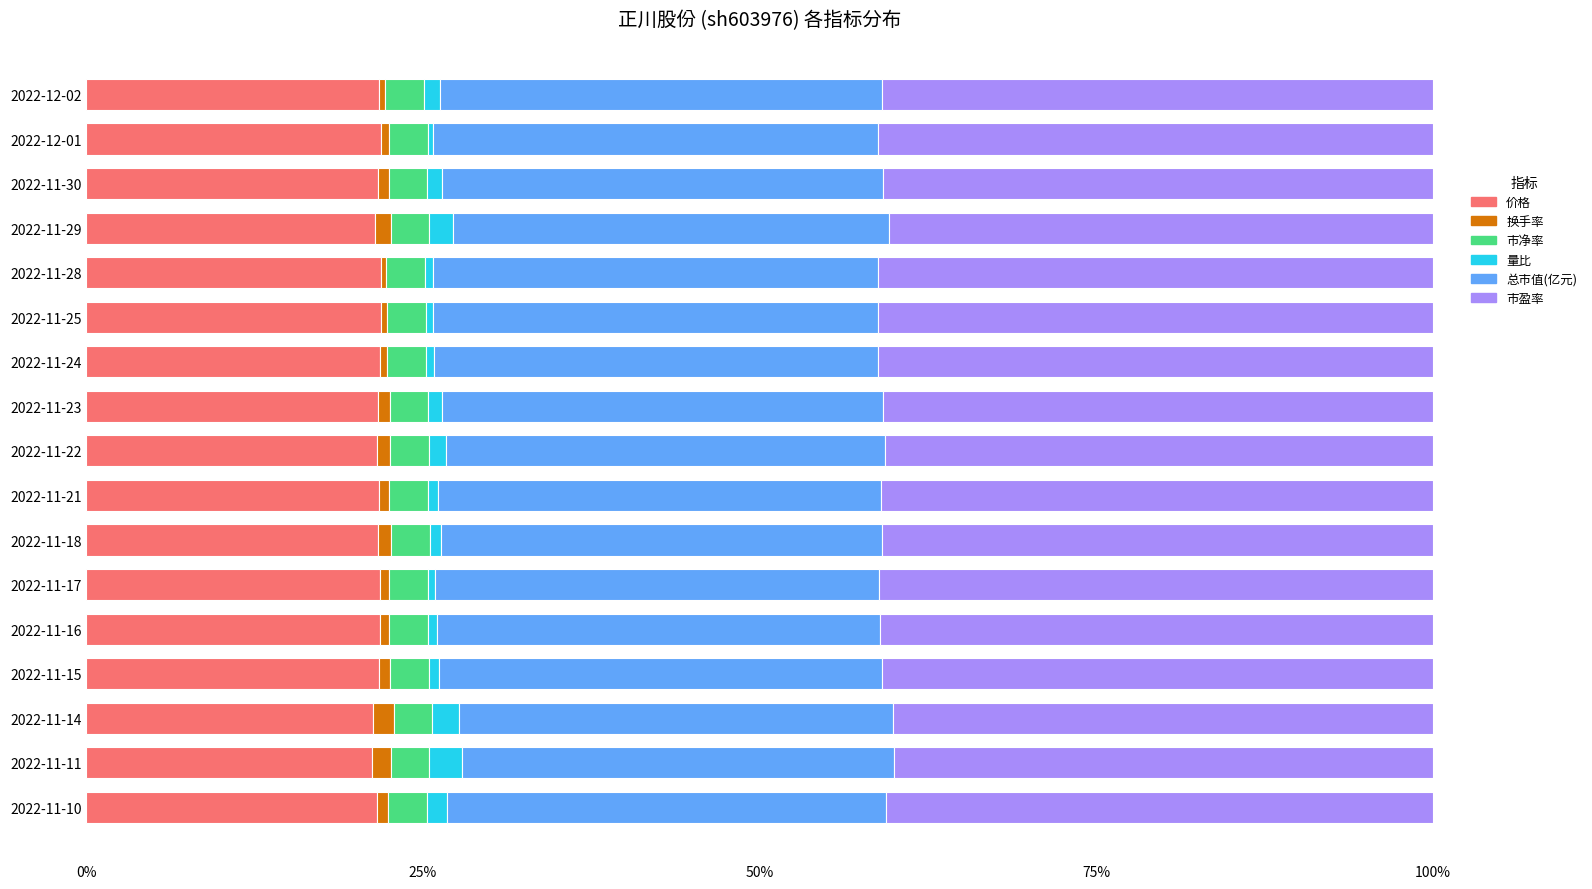

What is the lowest value of the 价格 series?

21.2